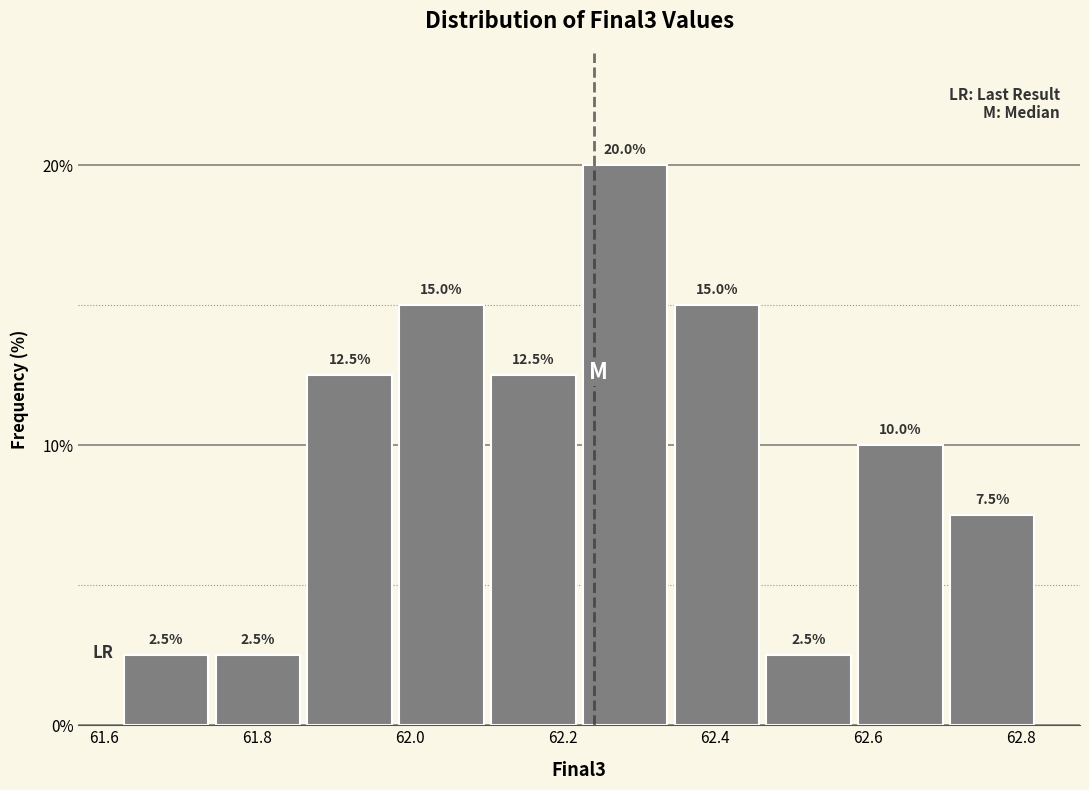

Over which range of the x-axis is the bar tallest?

62.22 to 62.34